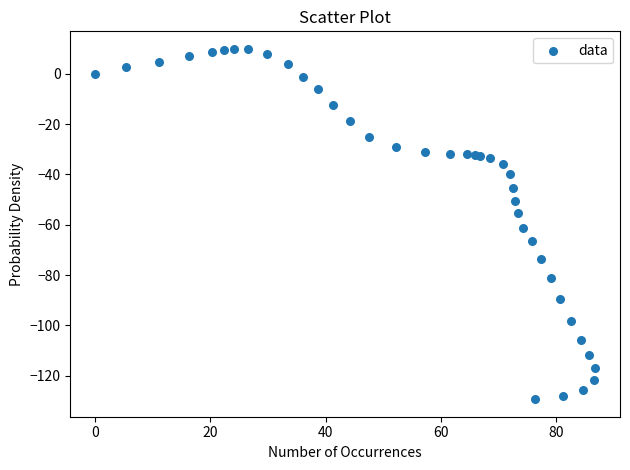

What is the range of X values (max minus min)?

86.8